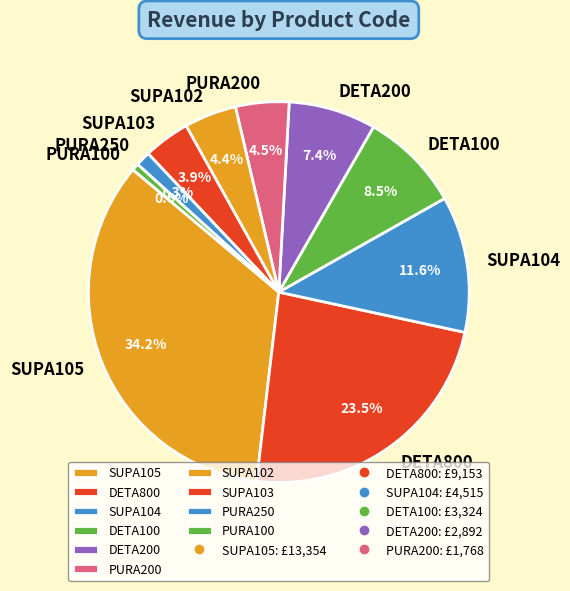

What percentage do SUPA104 and SUPA102 together represent?

16.0%